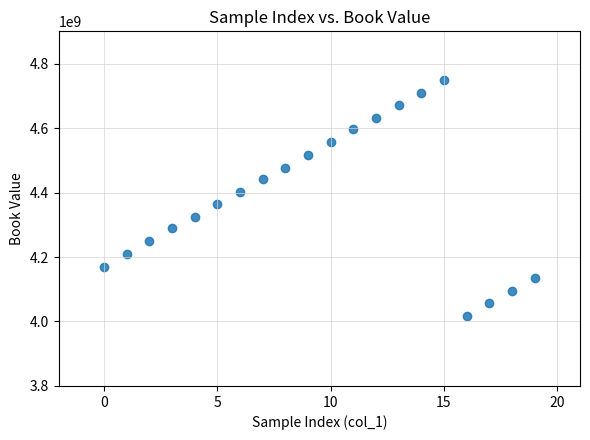

What is the range of Y values (max minus min)?

733402842.8